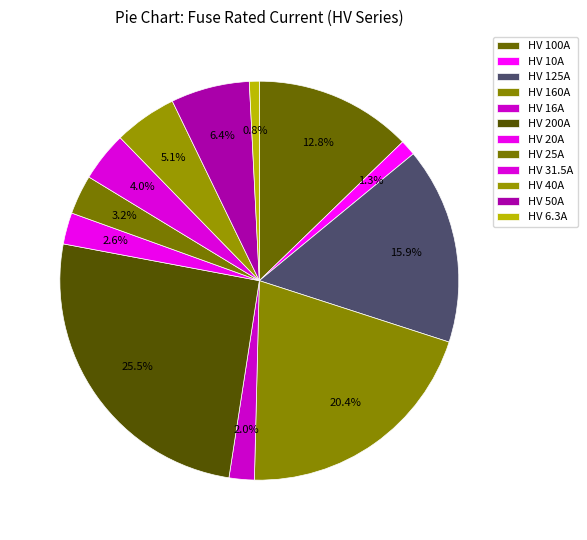

Combined, what portion of the pie is HV 125A and HV 160A?

36.4%